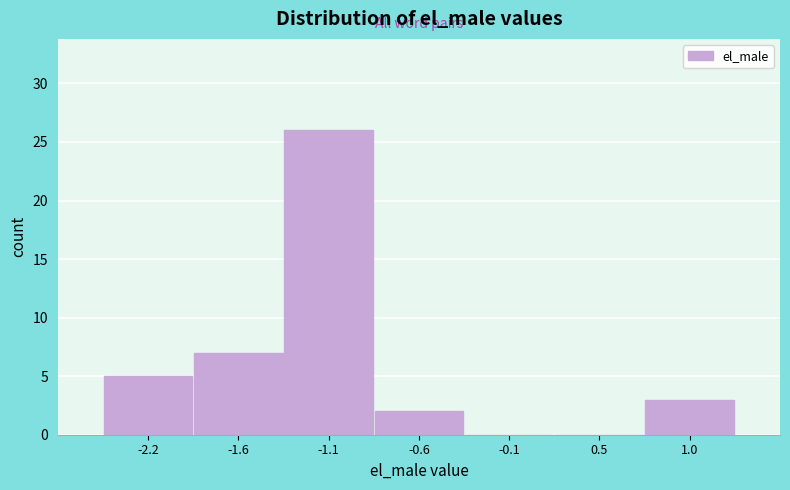

What is the maximum value shown in the chart?

26